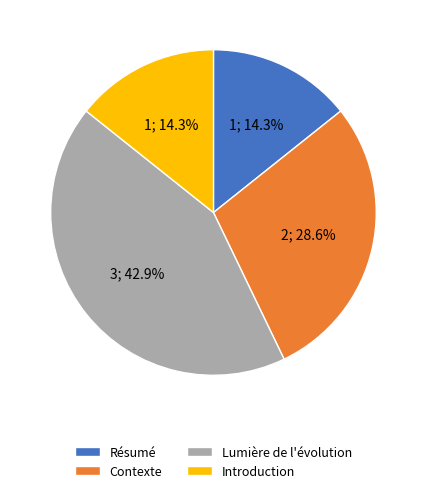

To the nearest percent, what is the average slice percentage?

25%